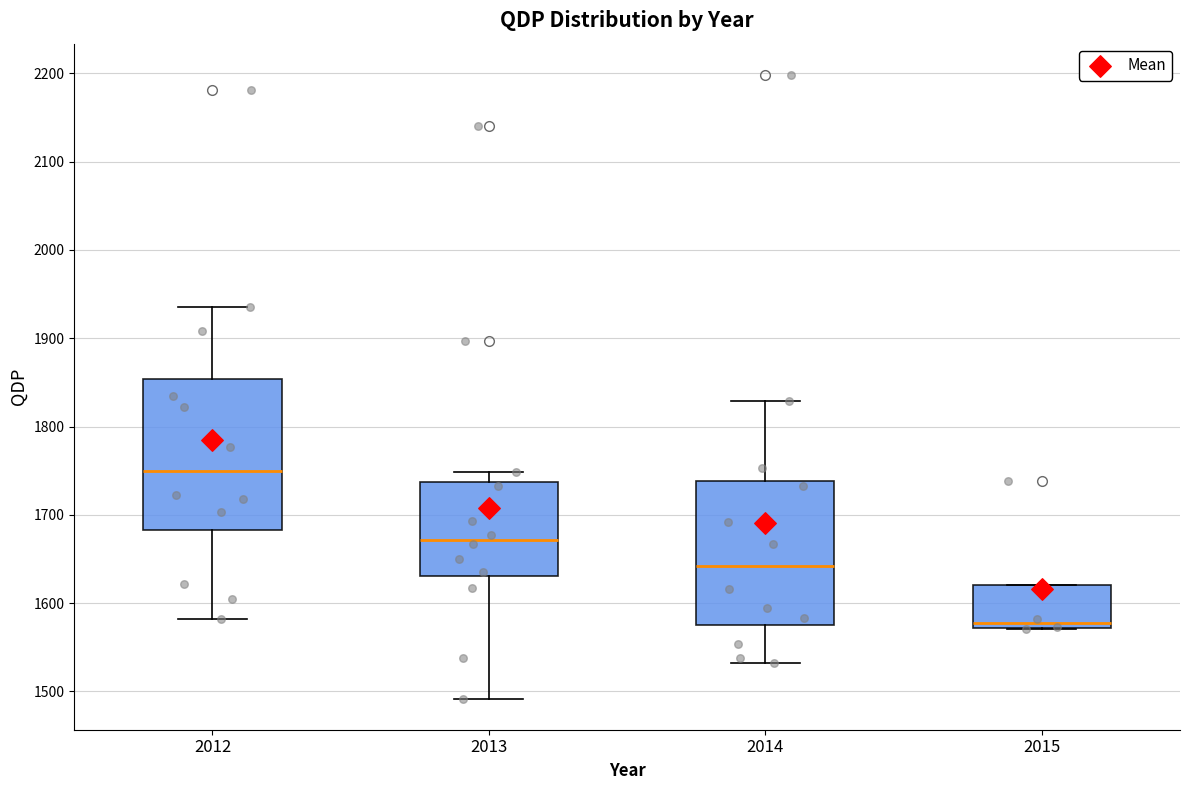

Which box has the highest median line?

2012